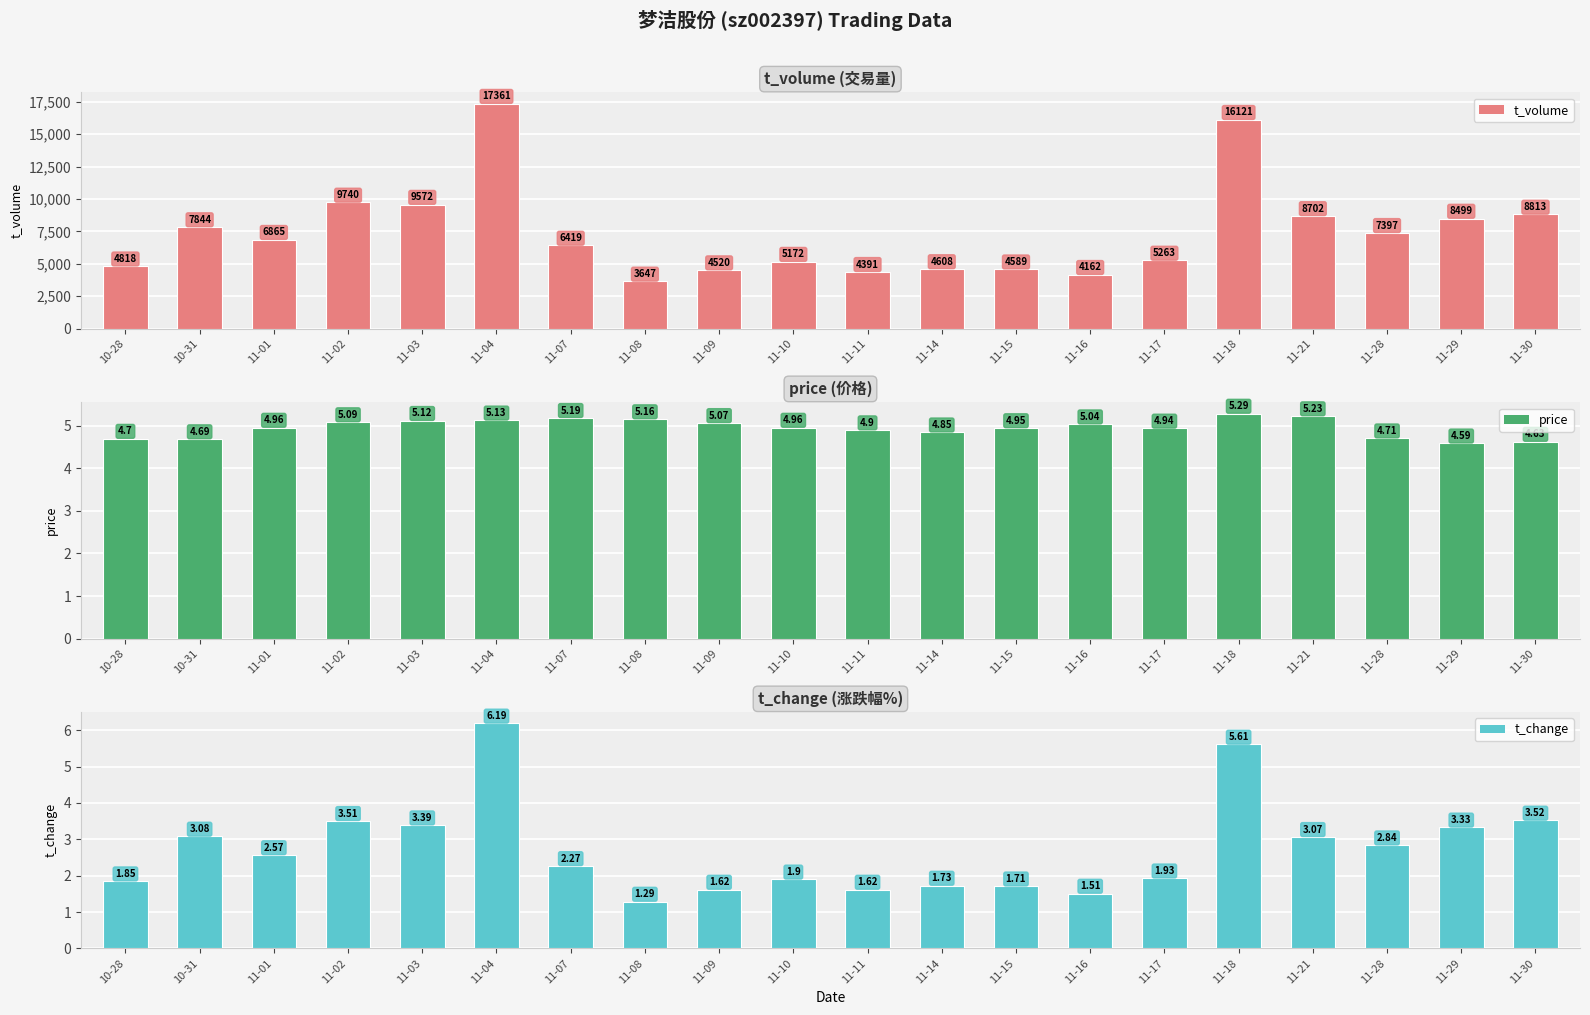

The price series shows 6.6 at 11-30. True or false?

False